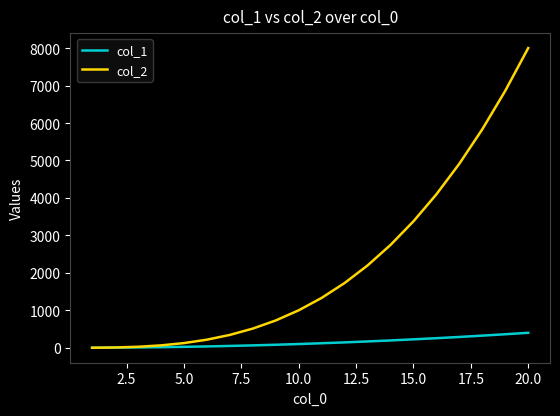

Which series has the largest total across all categories?

col_2